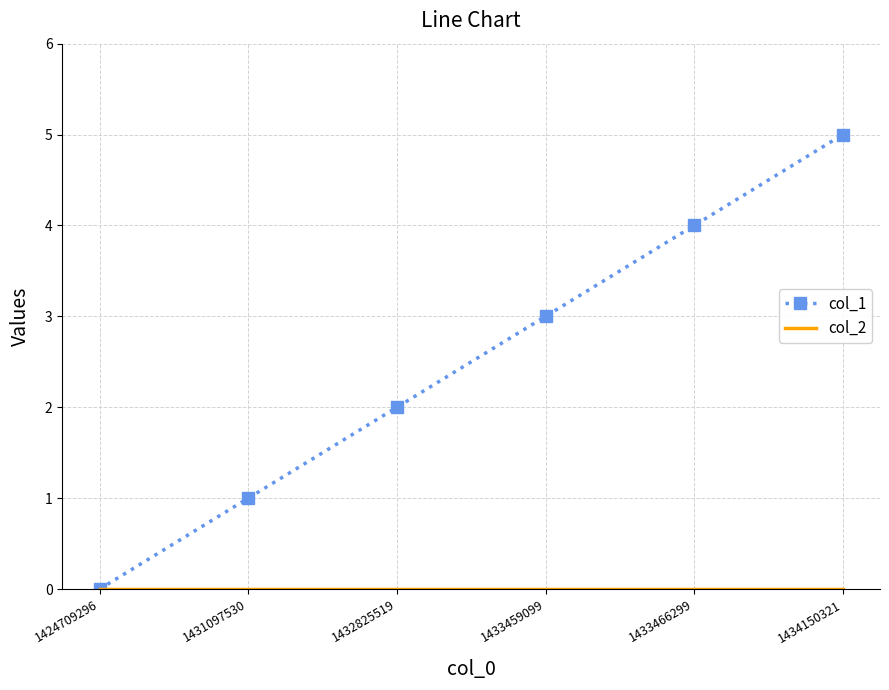

True or false: col_1 has a value of 3 at 1432825519.

False